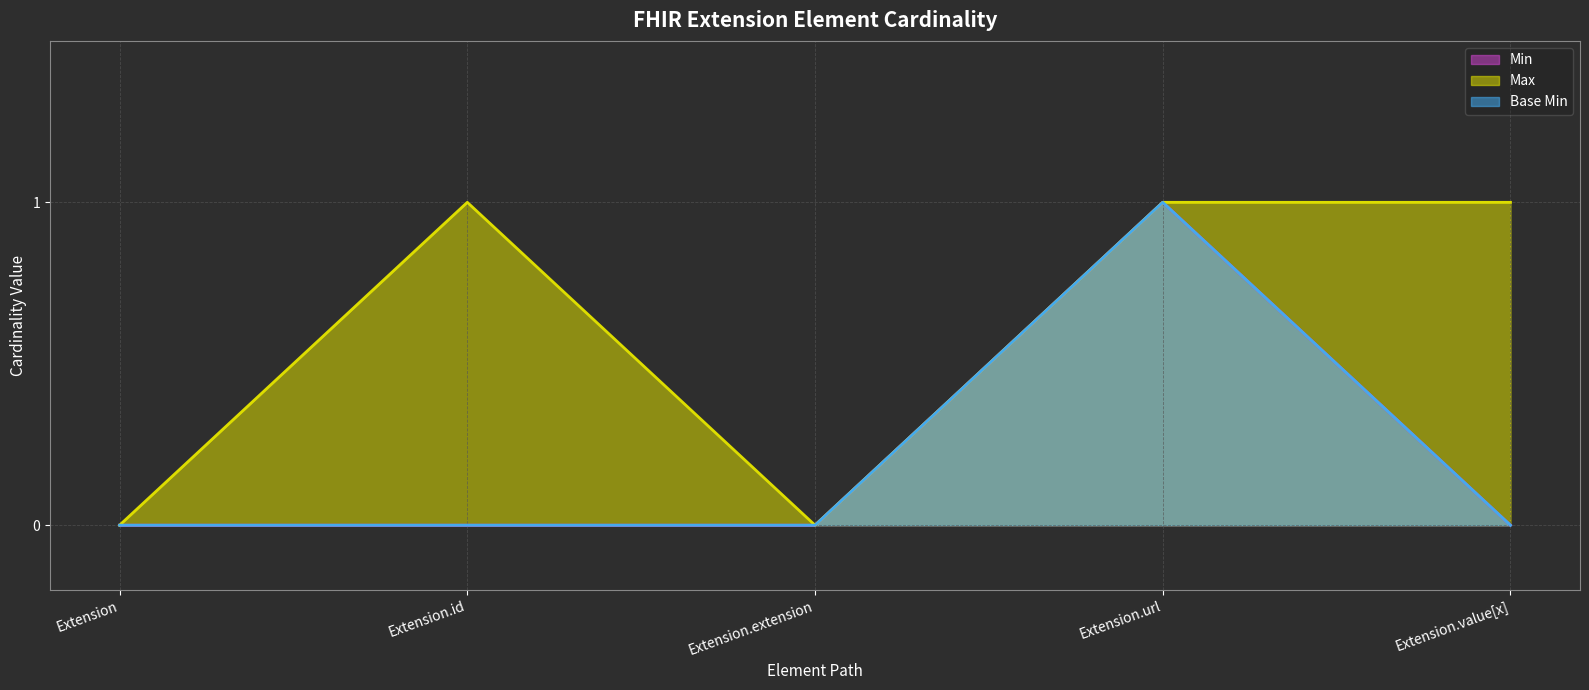

True or false: Min (line) has a value of -1 at Extension.

False